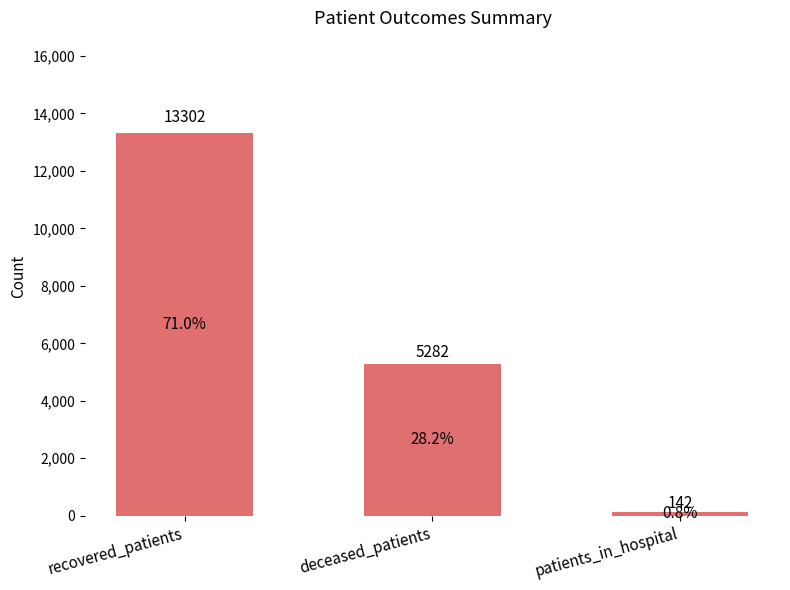

Which has a higher value, recovered_patients or patients_in_hospital?

recovered_patients